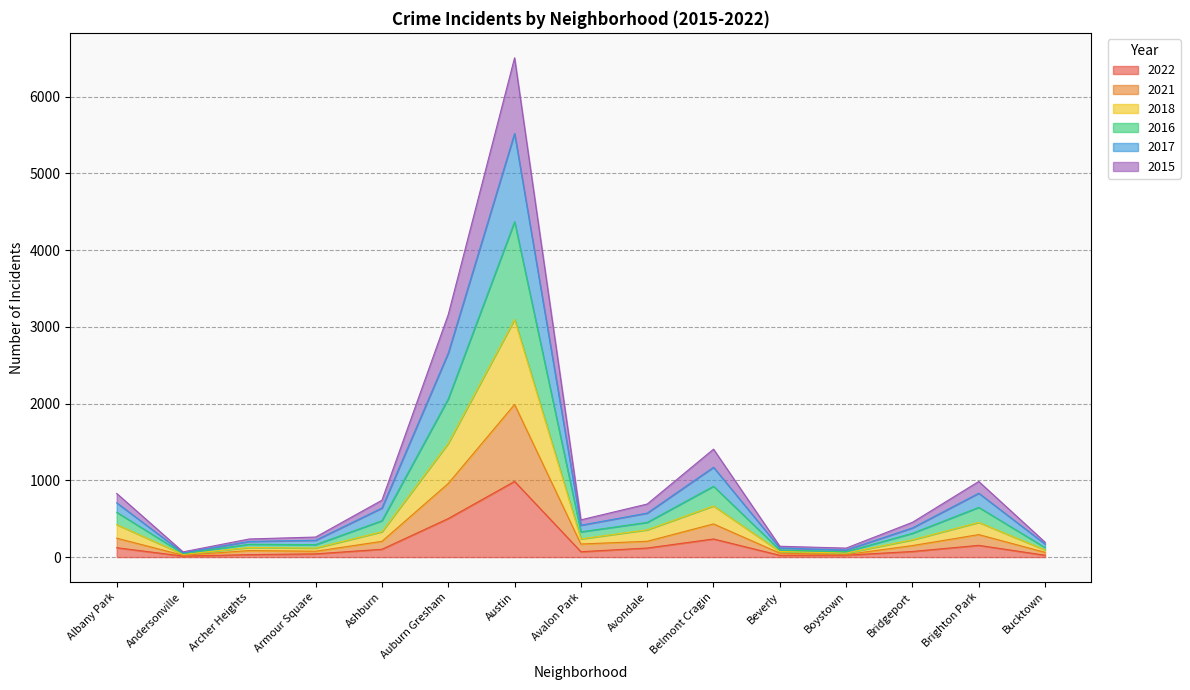

Reading left to right, extract all data points from this chart.

2022: 122	13	32	42	102	502	986	70	118	236	23	25	73	153	24
2021: 246	24	85	76	205	959	1988	170	206	432	51	33	150	293	62
2015: 829	68	236	261	741	3160	6504	485	691	1406	141	117	453	985	194
2016: 584	46	167	162	474	2062	4369	329	452	923	92	70	310	648	124
2018: 423	35	125	117	330	1482	3096	237	355	666	73	52	225	452	93
2017: 707	55	204	219	639	2658	5518	415	573	1170	118	92	380	832	170